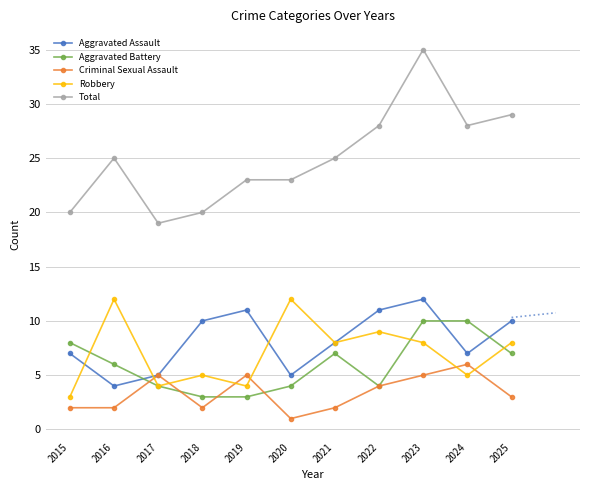

The value of Robbery at 2018 is 5. True or false?

True